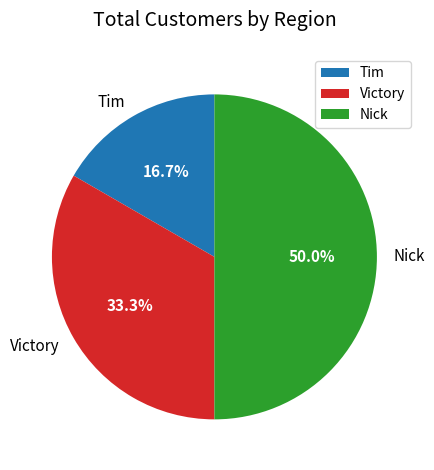

To the nearest percent, what portion does Nick represent?

50%